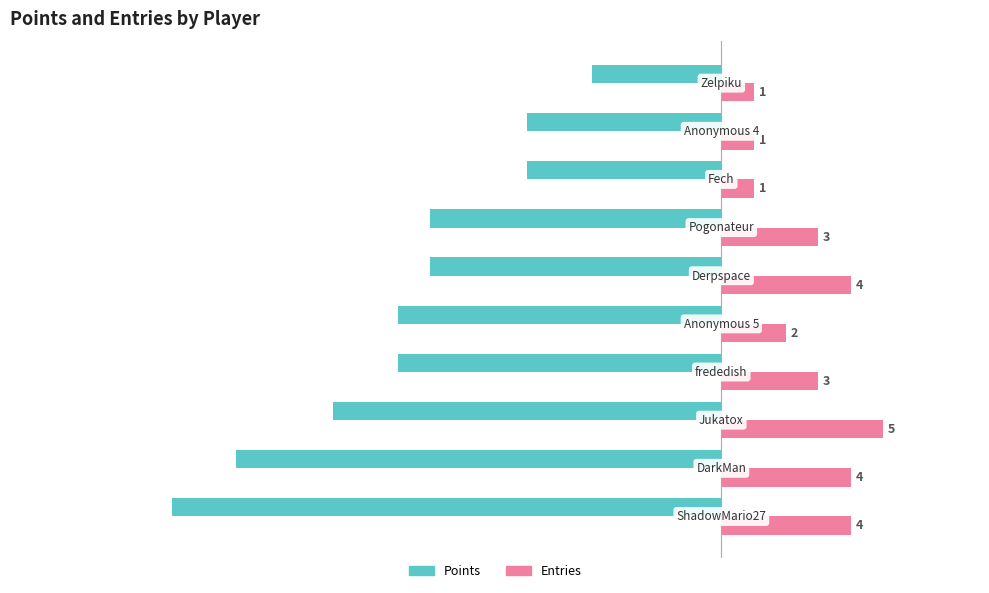

How many values in the Points series are below -9?

5